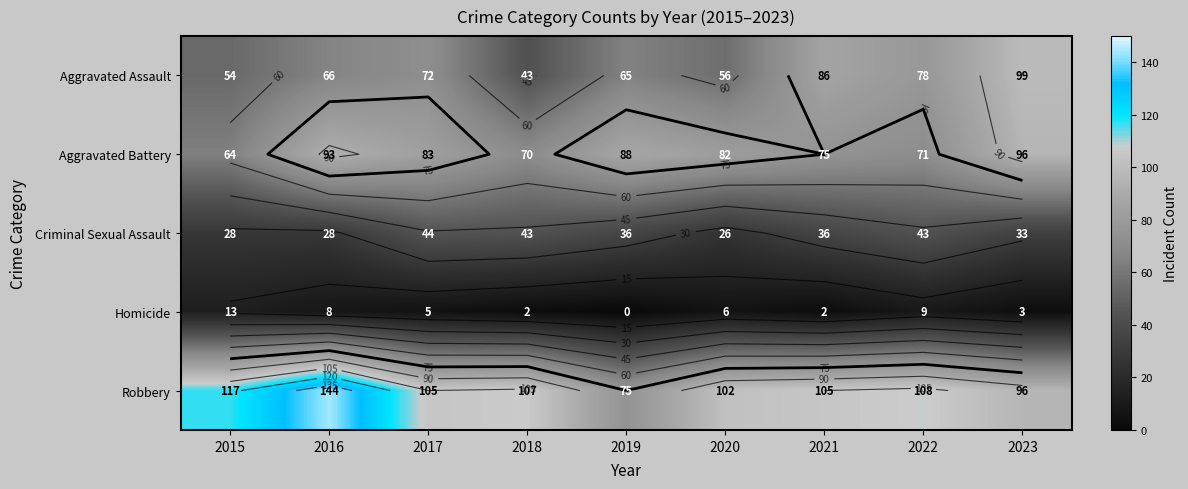

Count the number of data series in this chart.

5